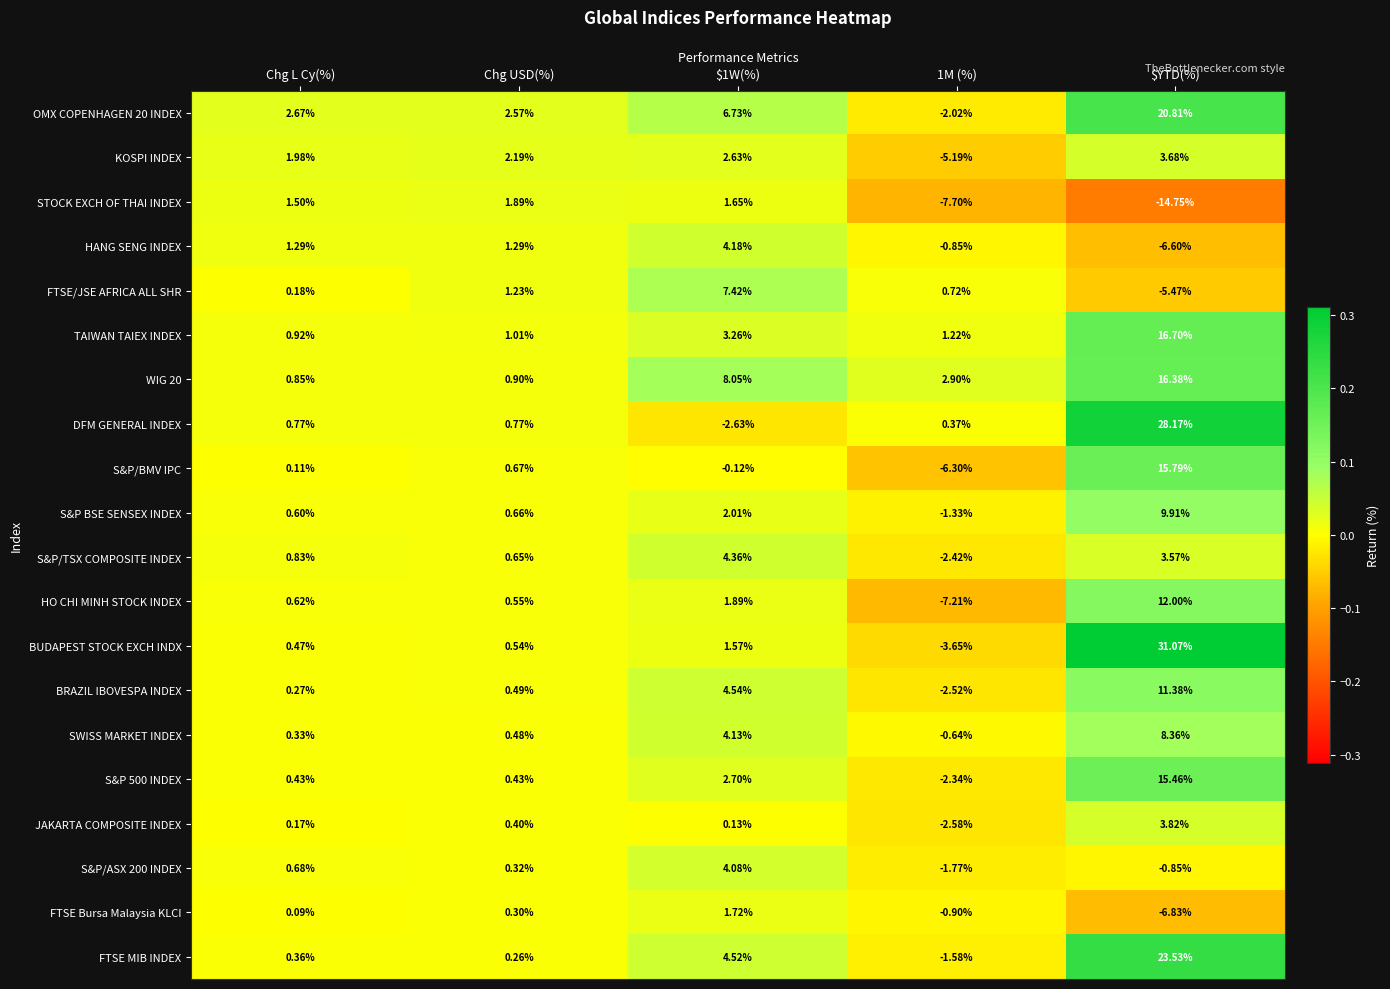

Which category has the lowest value across all series?

$YTD(%)